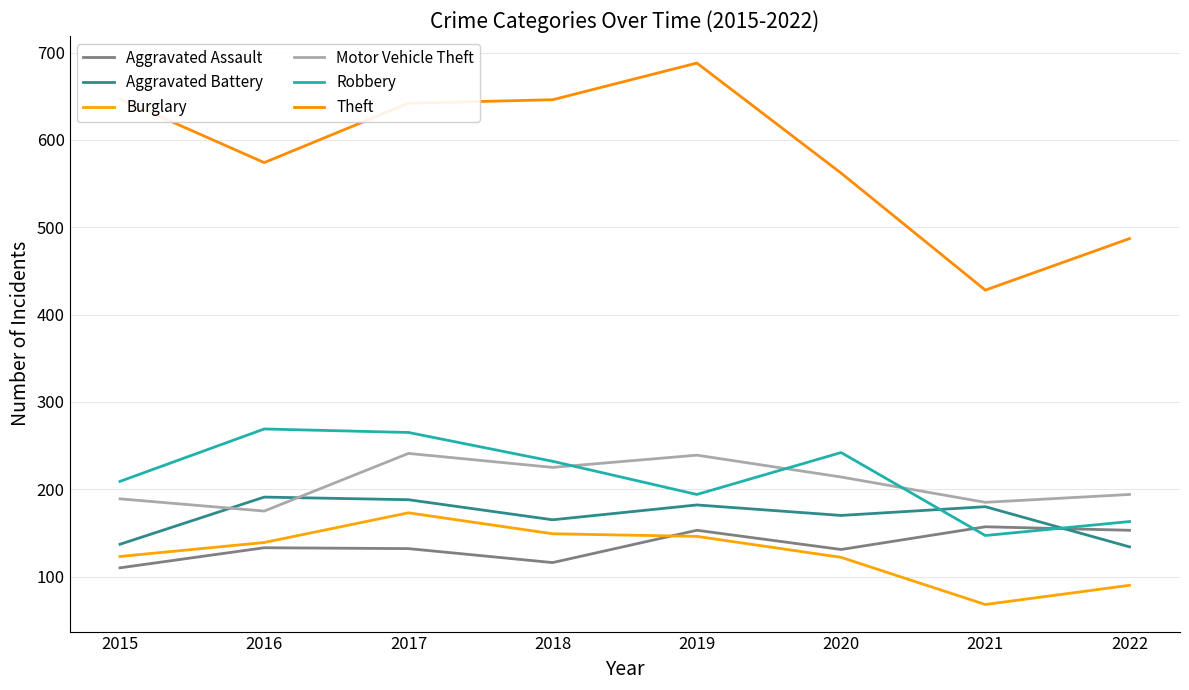

The Robbery series shows 92 at 2022. True or false?

False